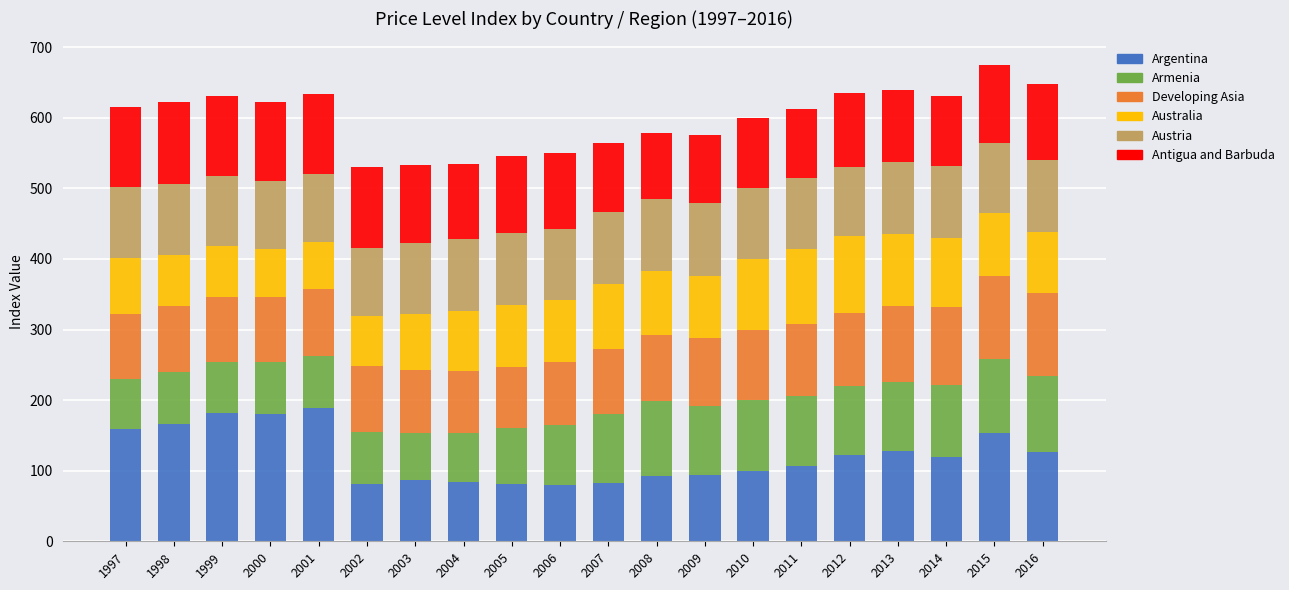

What is the highest value of the Argentina series?

189.5